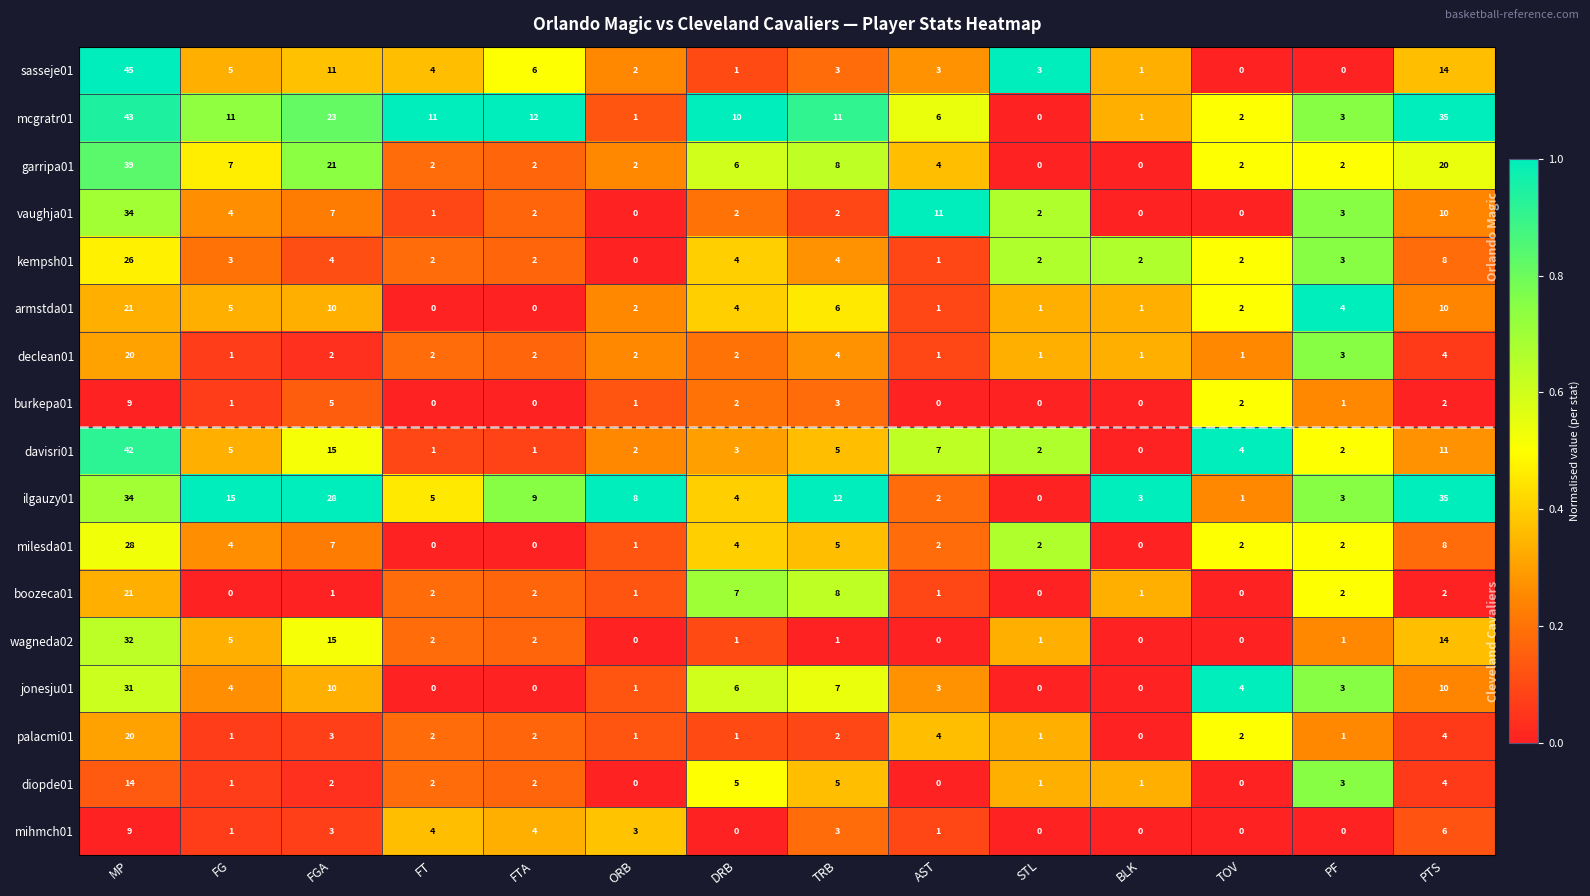

At which category is the sum across all series the highest?

MP